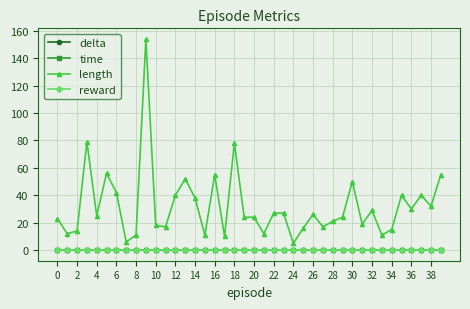

At how many categories does at least one series exceed 71?

3